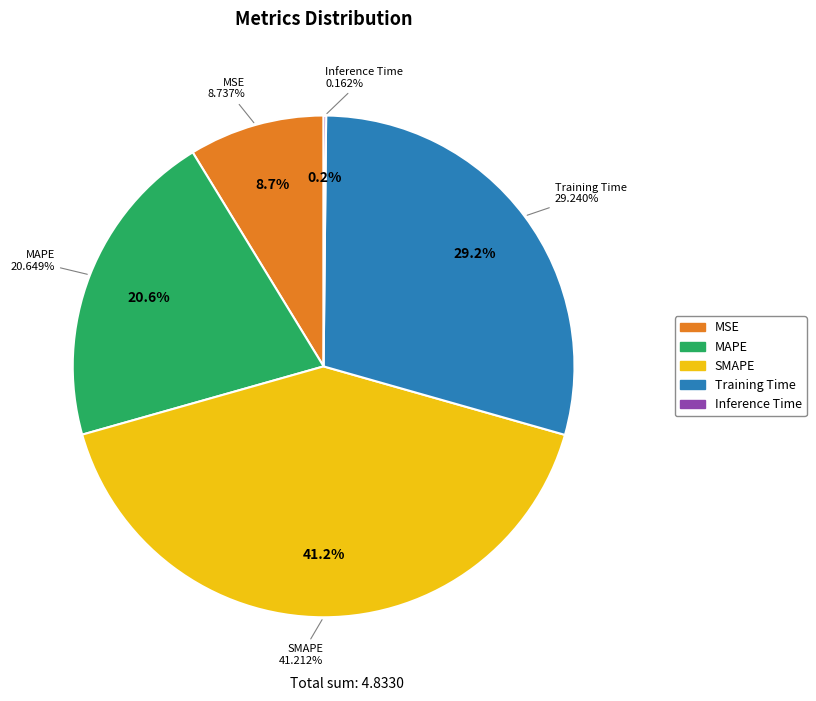

What is the change in value from Training Time to Inference Time?

-1.4